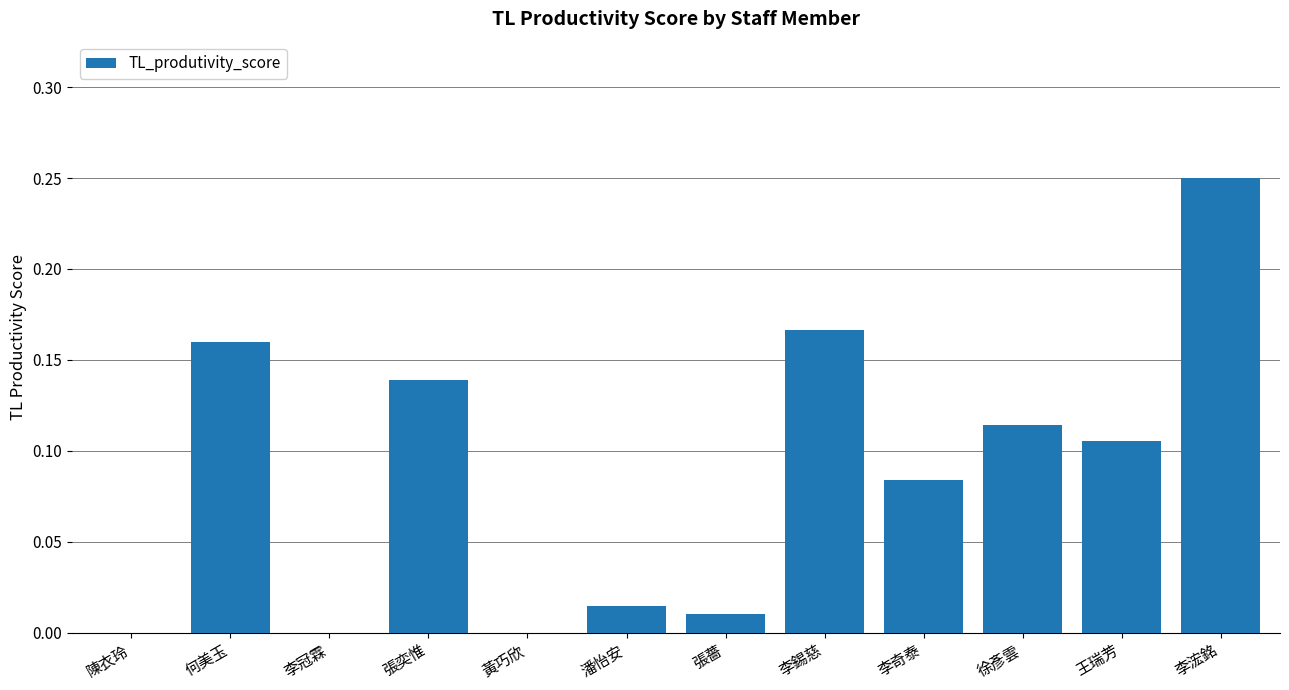

True or false: the data shows 0.0 at 黃巧欣.

True